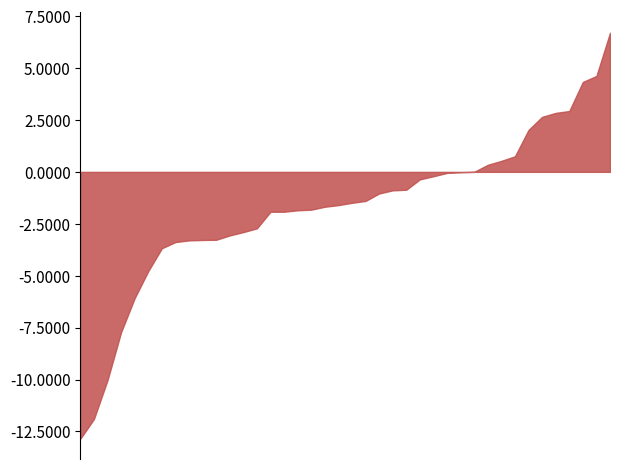

What is the greatest value displayed?

6.7